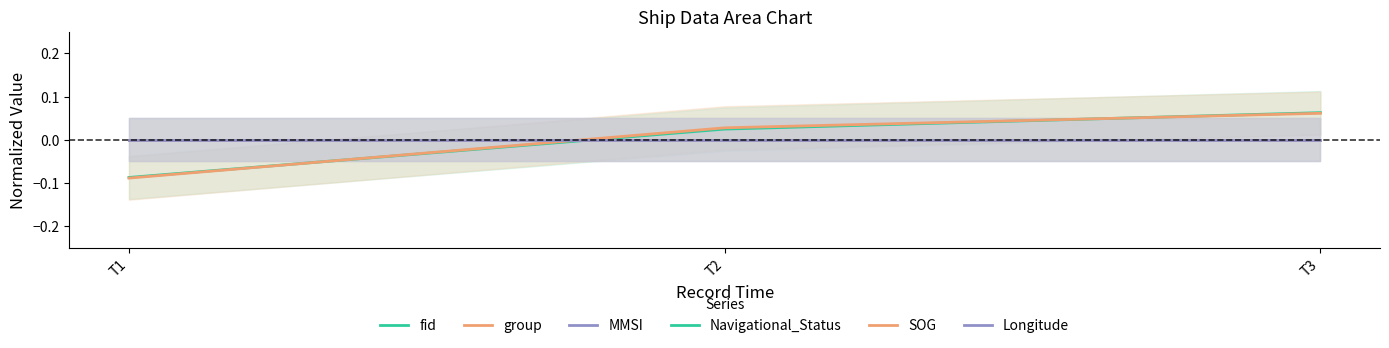

Reading left to right, what are all the values shown in this chart?

fid: T1=-0.1	T2=0.0	T3=0.1
group: T1=-0.1	T2=0.0	T3=0.1
MMSI: T1=0.0	T2=0.0	T3=0.0
Navigational_Status: T1=0.0	T2=0.0	T3=0.0
SOG: T1=0.0	T2=0.0	T3=0.0
Longitude: T1=0.0	T2=0.0	T3=0.0